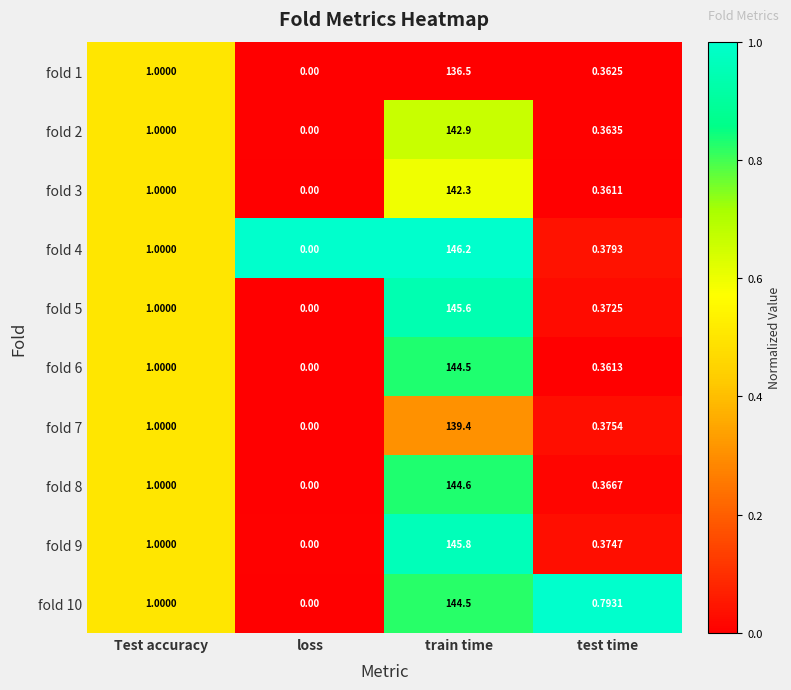

Is the value of fold 2 at loss greater than the value of fold 1 at test time?

No